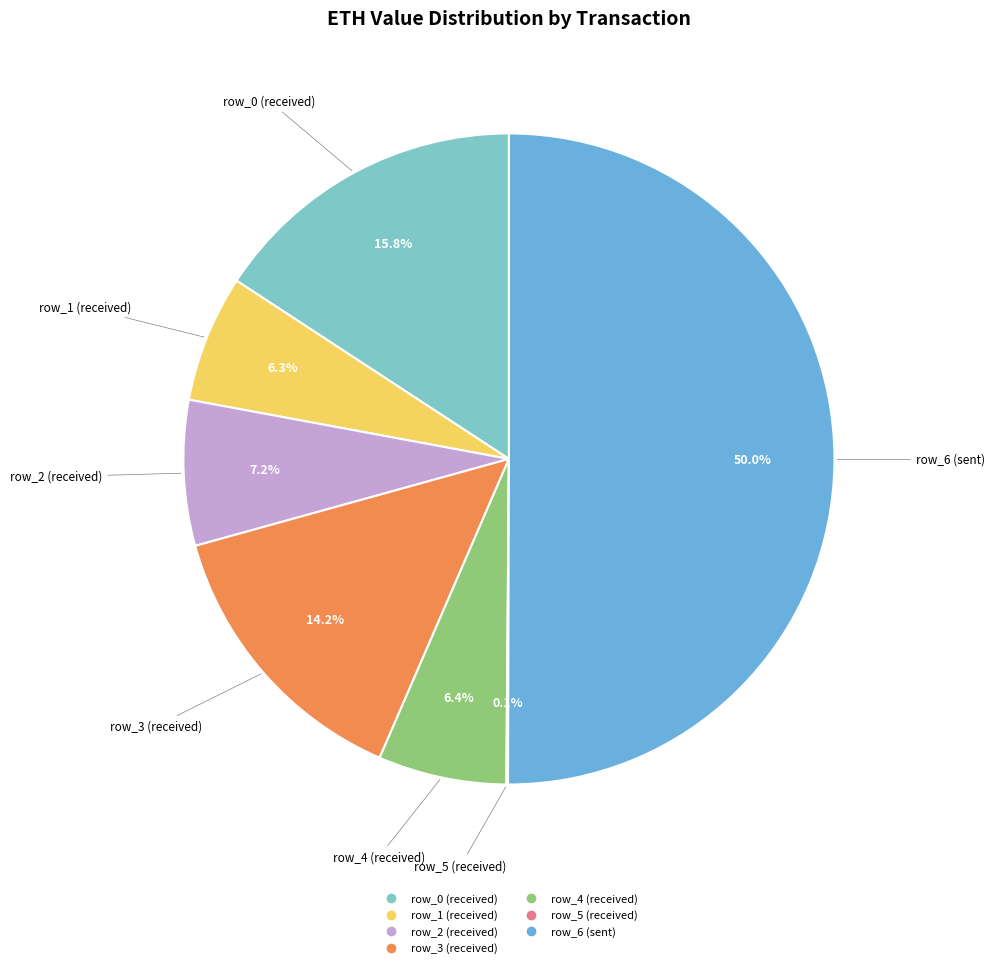

Do row_1 and row_0 together represent more than half of the pie?

No